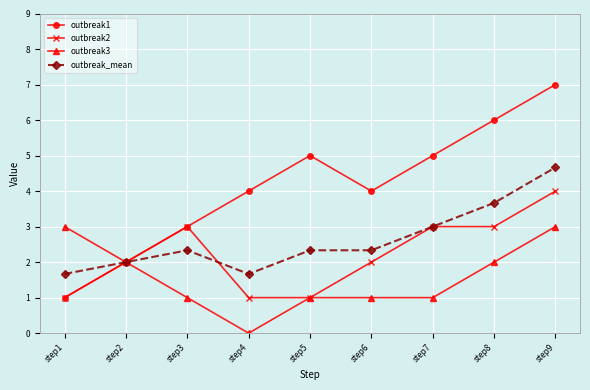

Where is the first local maximum for outbreak1?

step5